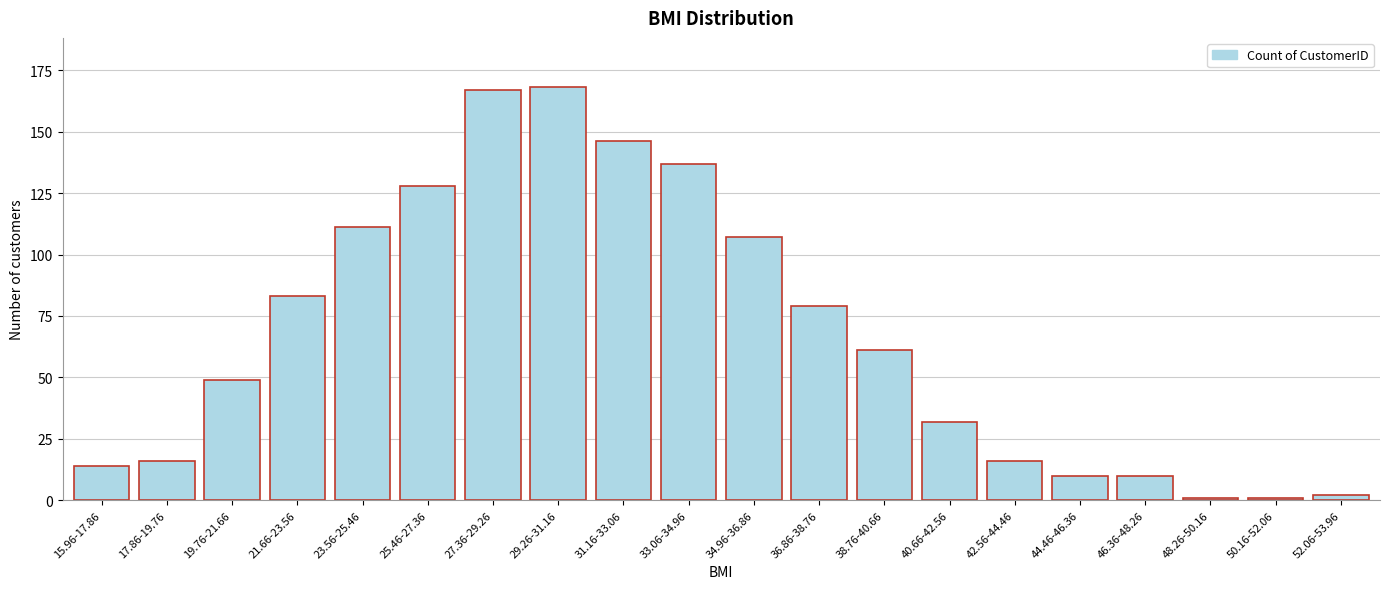

Reading left to right, transcribe all the data shown in this chart.

14	16	49	83	111	128	167	168	146	137	107	79	61	32	16	10	10	1	1	2